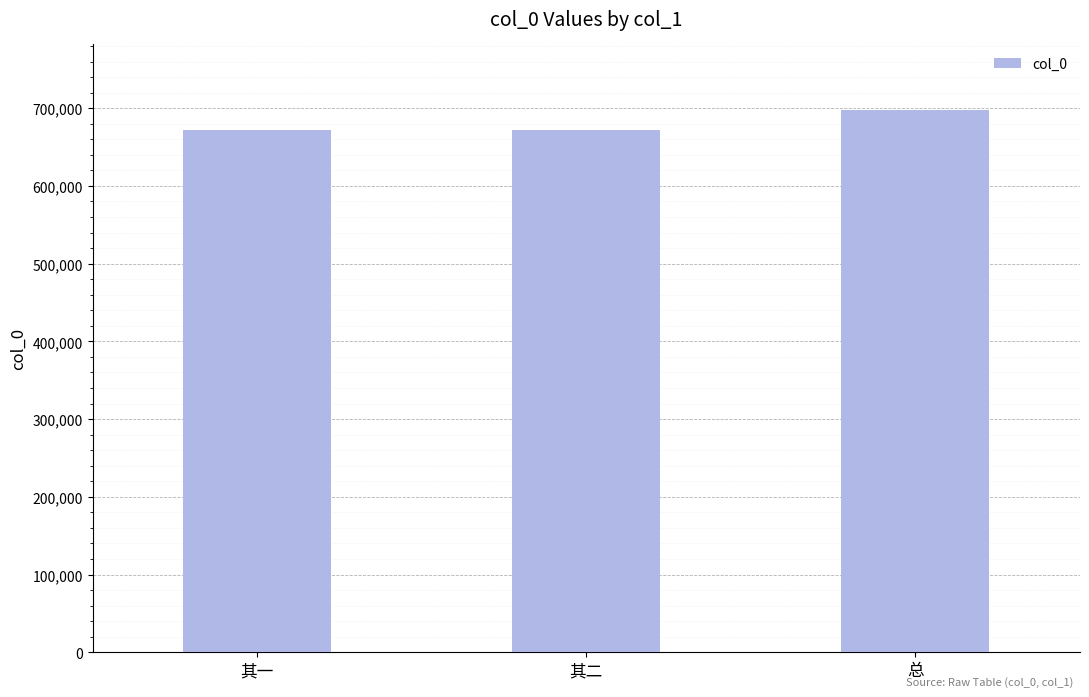

What is the sum of the values at 总 and 其一?

1369570